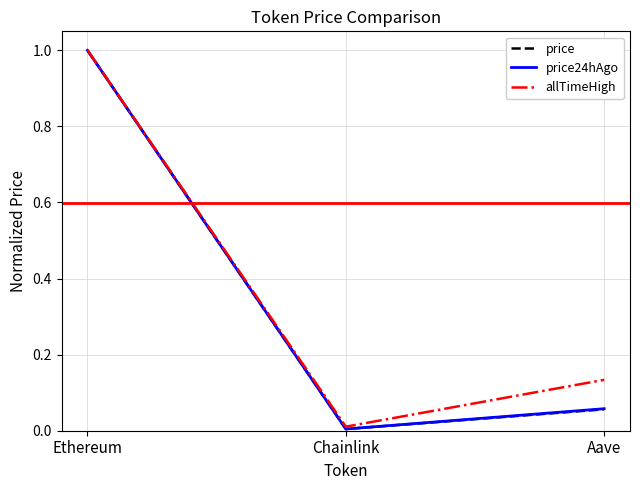

List the labels in order of price24hAgo value, smallest first.

Chainlink, Aave, Ethereum